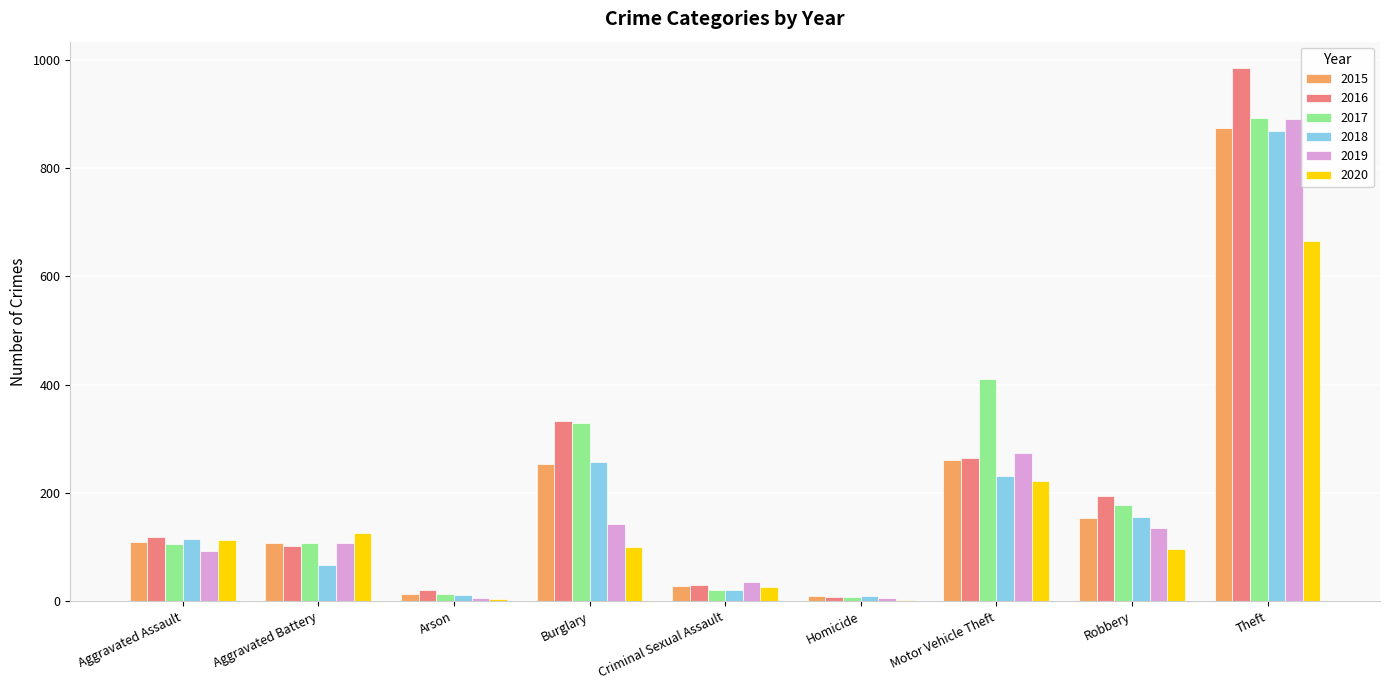

Which series has the widest spread of values?

2016